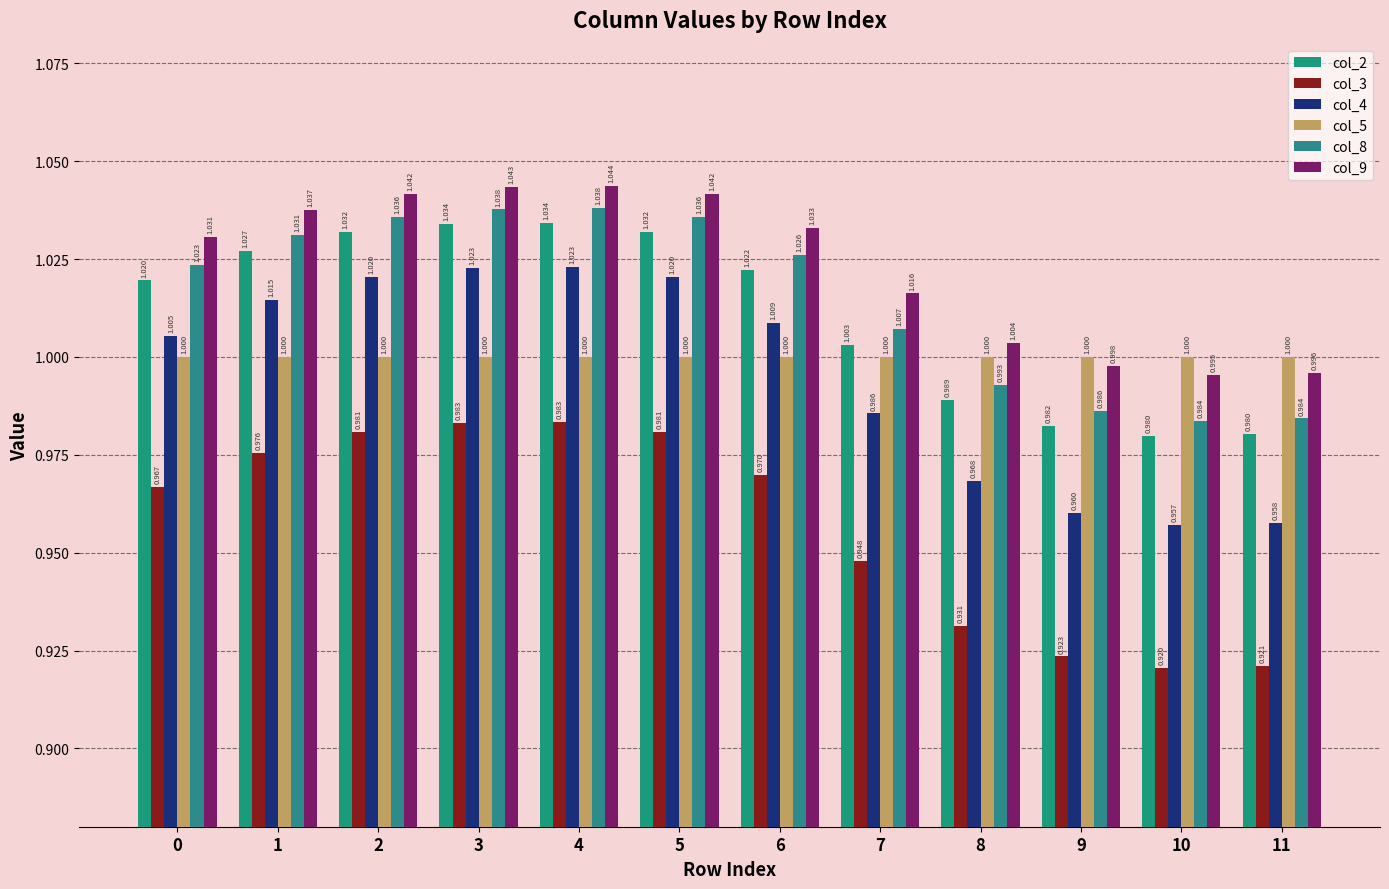

Is it true that col_5 equals 1.0 at 0?

True